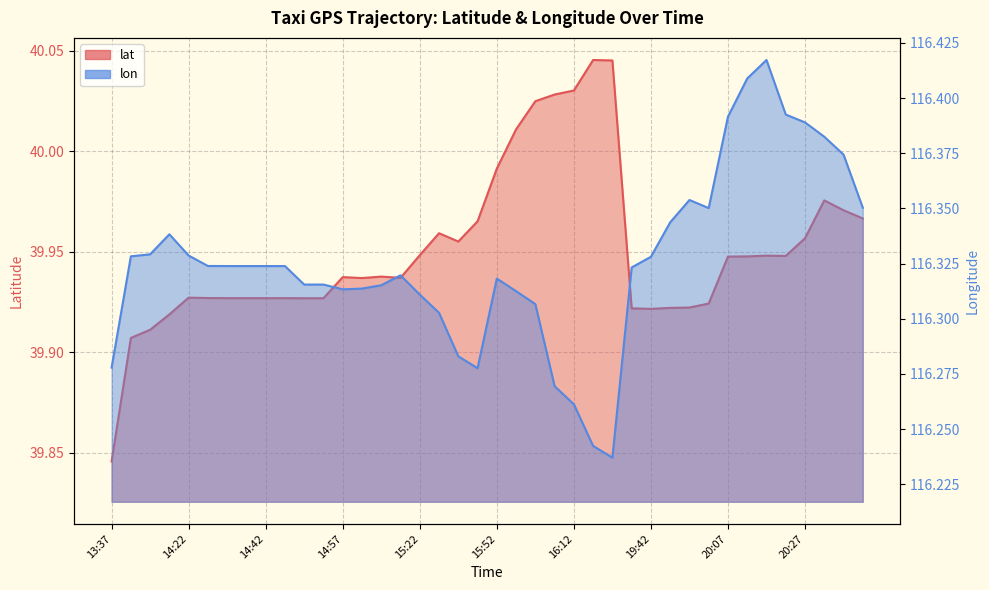

The lon series shows 116.4 at 19:52. True or false?

True